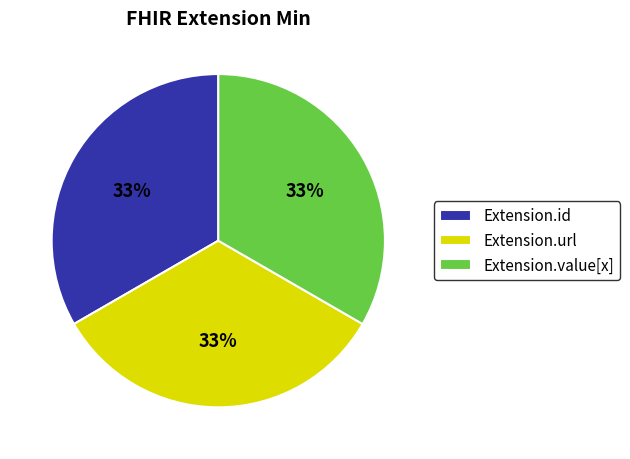

How many segments does this pie chart have?

3